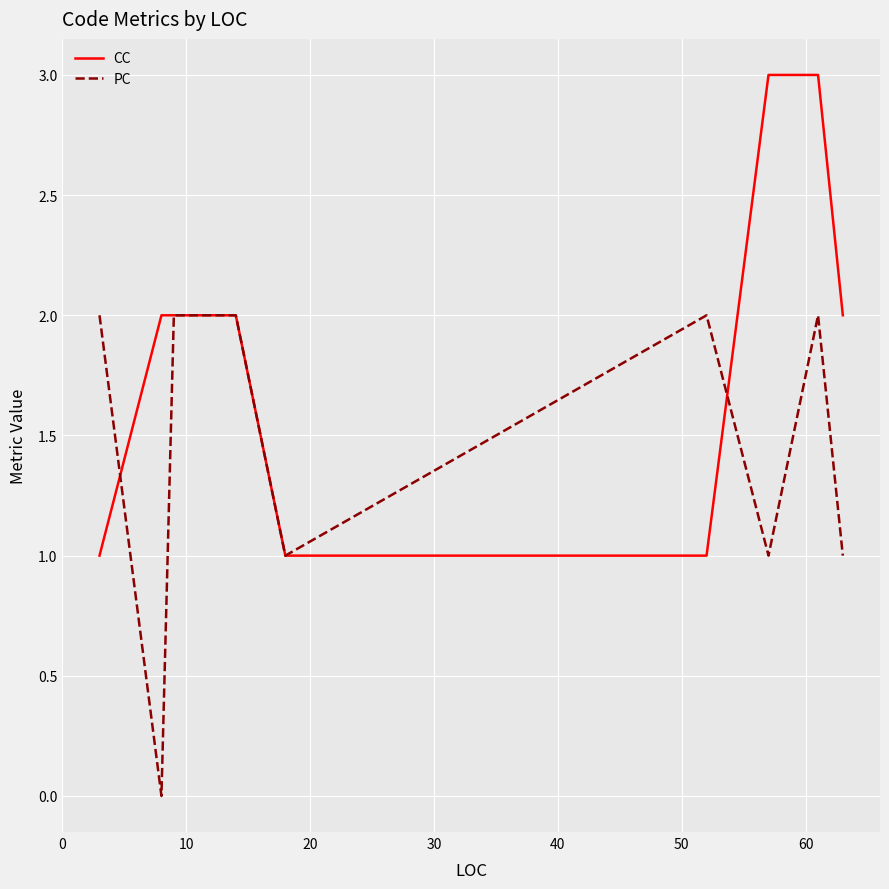

What is the difference between the maximum and minimum values in the CC series?

2